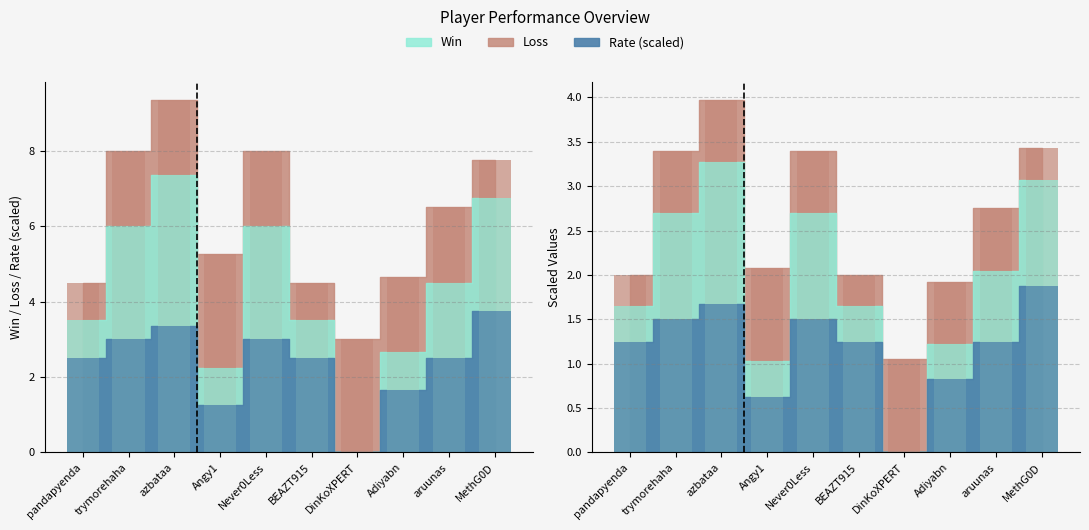

At which category is the sum across all series the highest?

azbataa